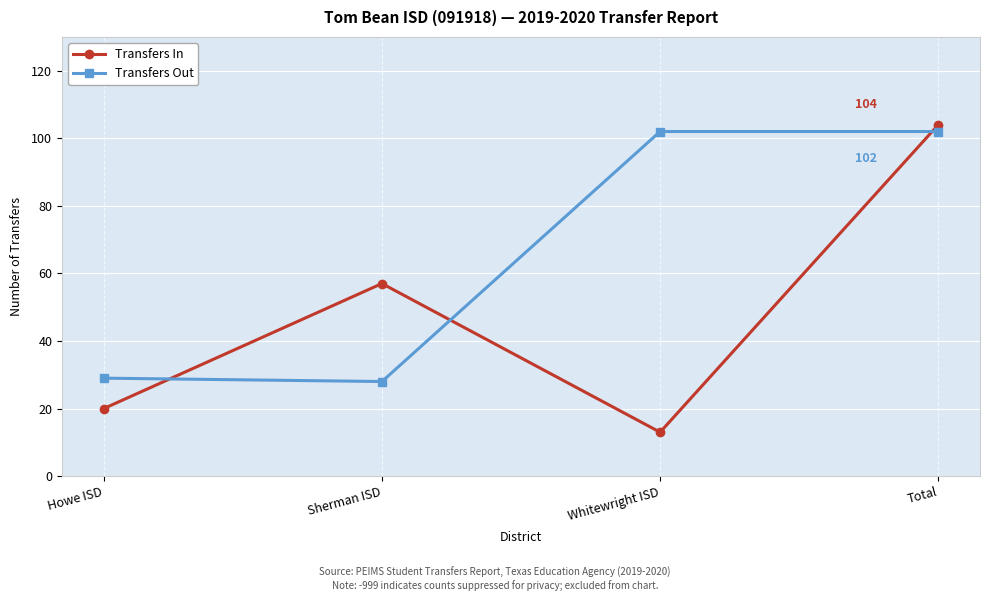

Where do Transfers Out and Transfers In first cross each other?

Howe ISD and Sherman ISD